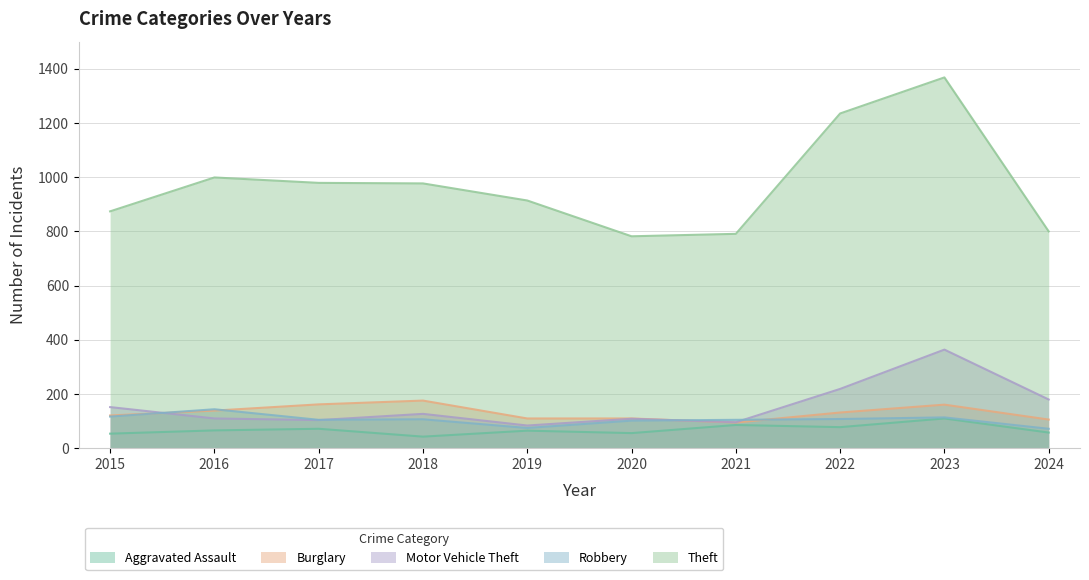

After their last crossing, which series has the higher values: Motor Vehicle Theft or Robbery?

Motor Vehicle Theft